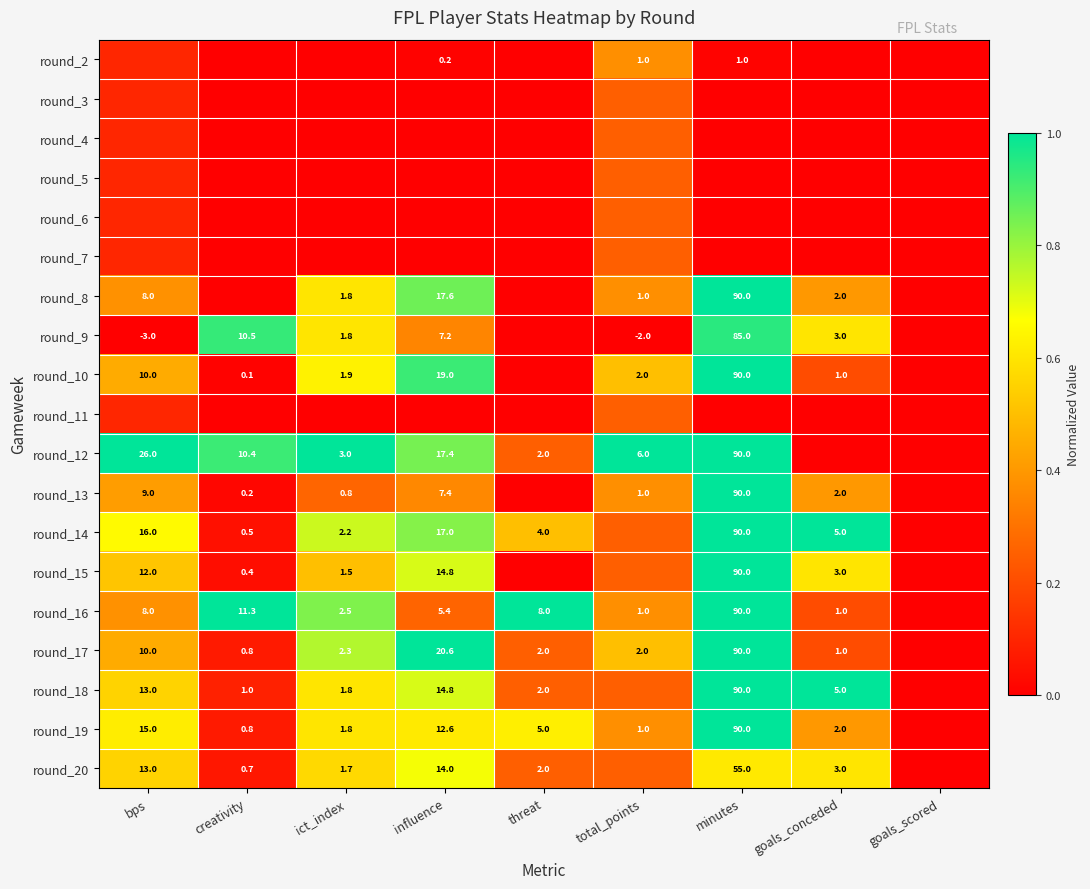

Is the value of round_14 at influence greater than the value of round_10 at creativity?

Yes